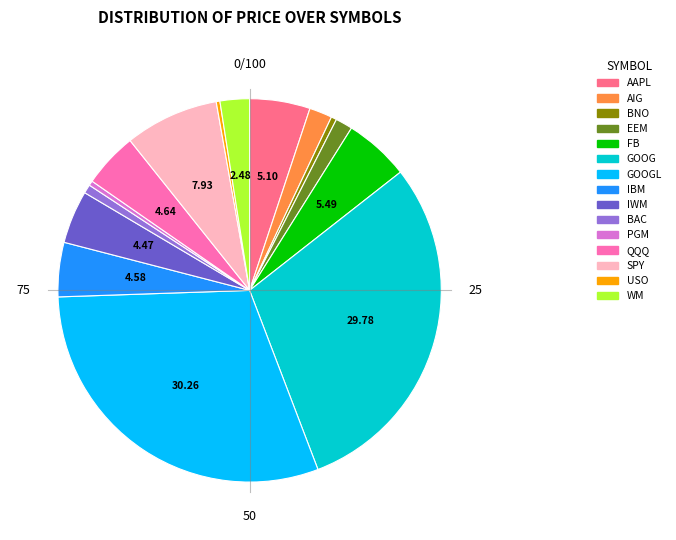

Count the number of slices in the pie.

15